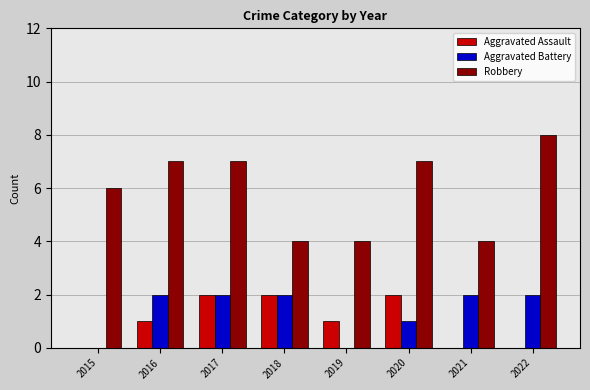

What is the total value across all series at 2018?

8